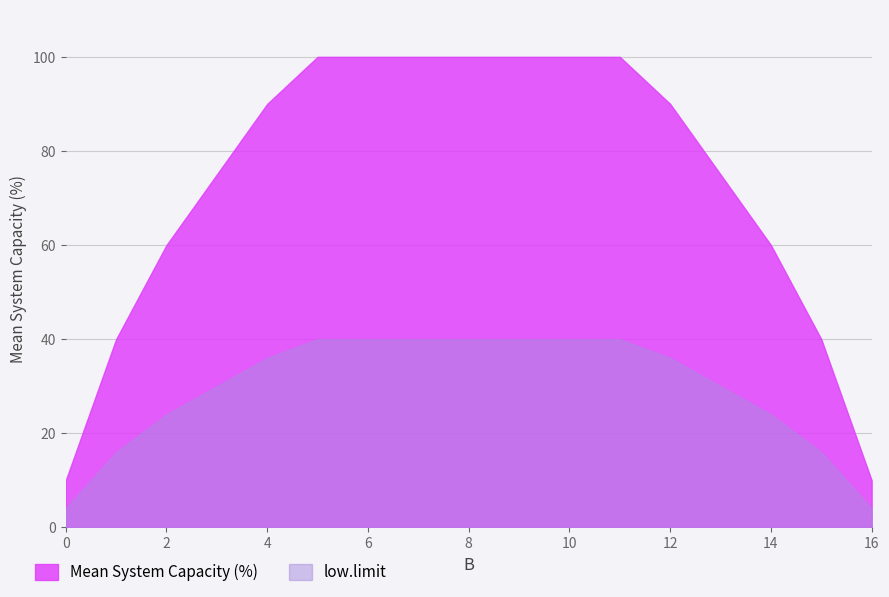

True or false: low.limit and Mean System Capacity (%) cross at least once.

False